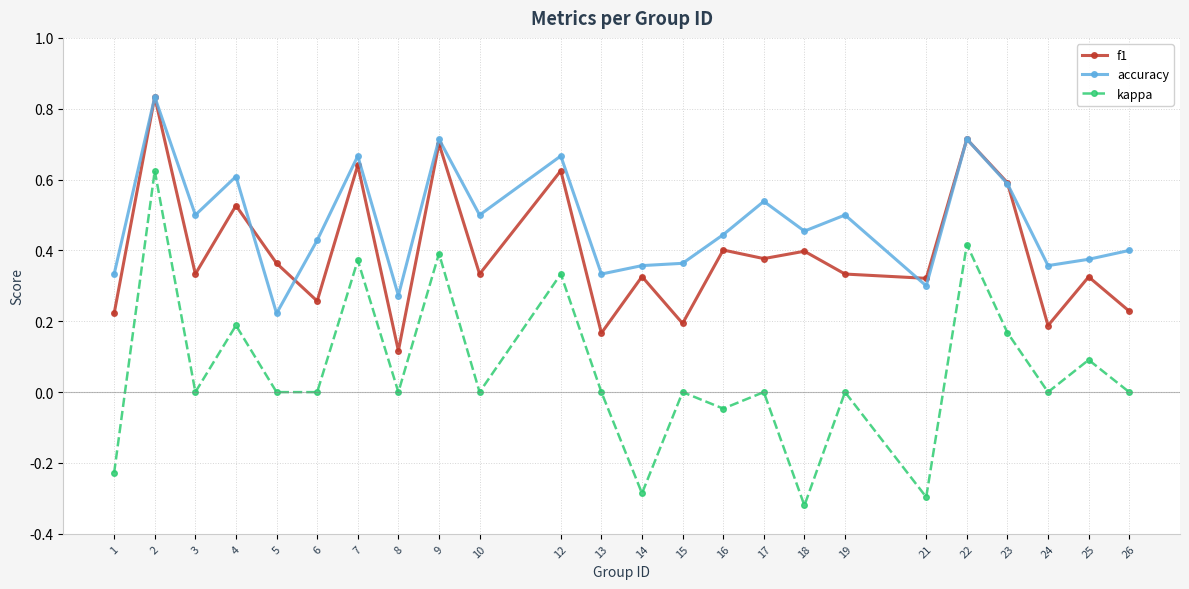

Rank the series at 3 from lowest to highest value.

kappa, f1, accuracy